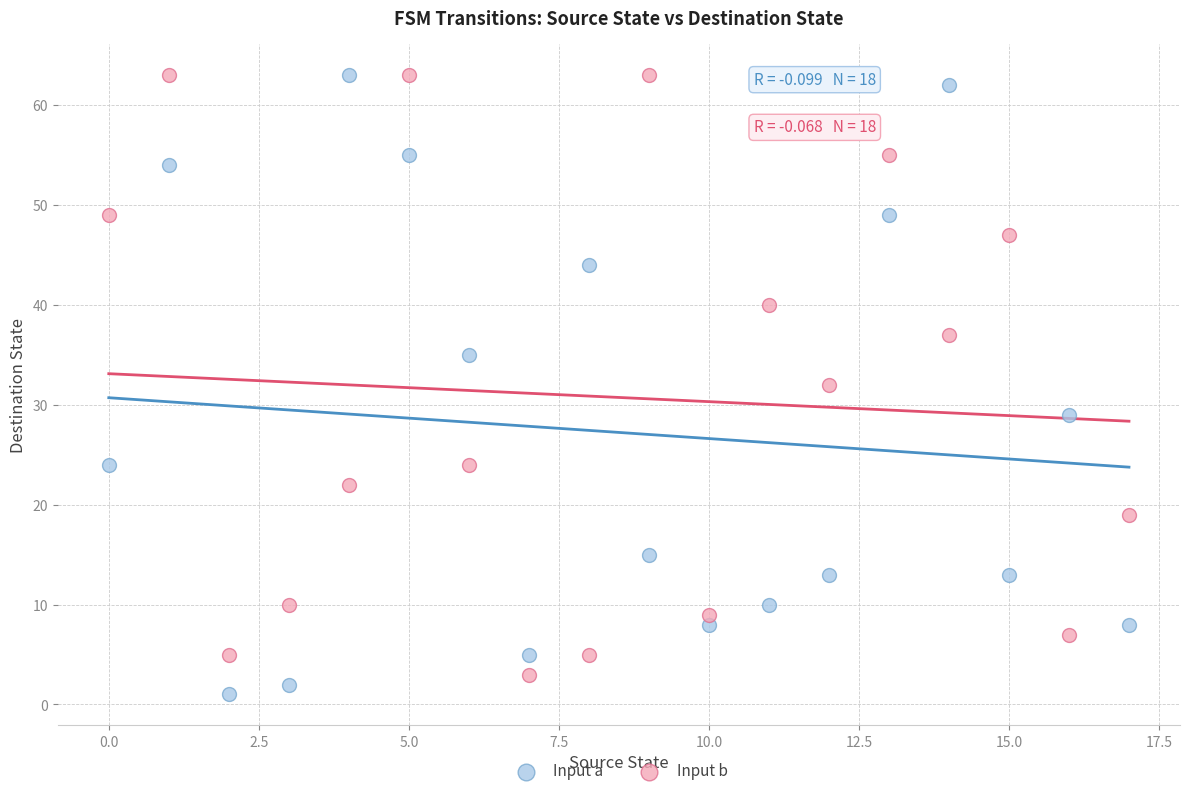

Which series reaches the minimum Y coordinate?

Input a